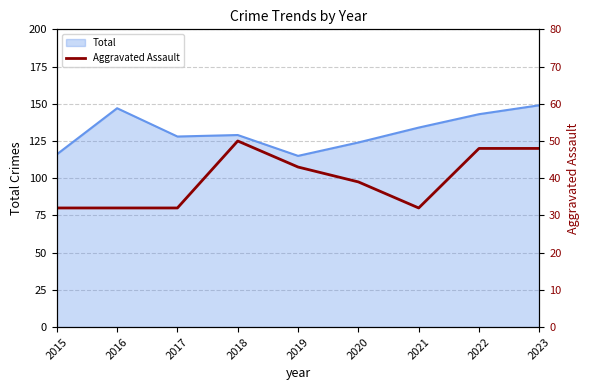

At which category does the chart reach its minimum across all series?

2015